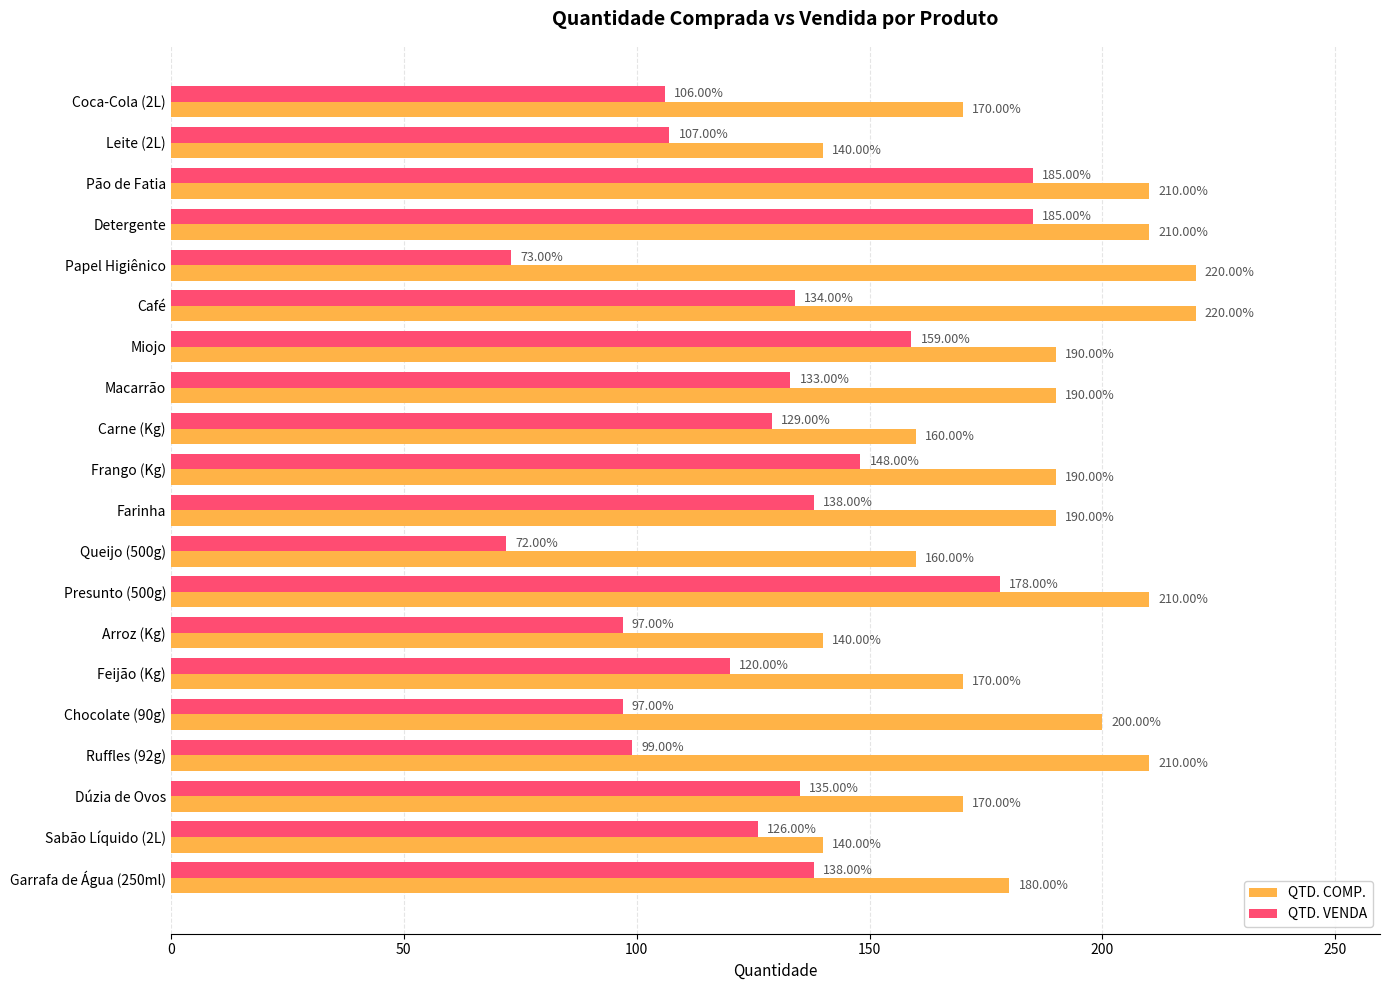

Rank the series by their average value, from lowest to highest.

QTD. VENDA, QTD. COMP.